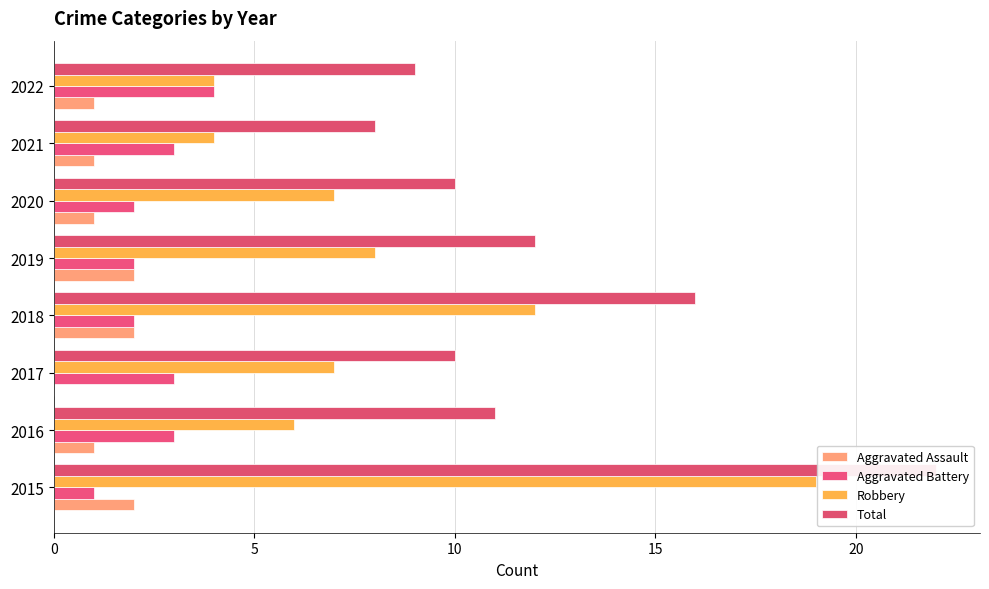

What value does the Aggravated Assault series have at 2018?

2